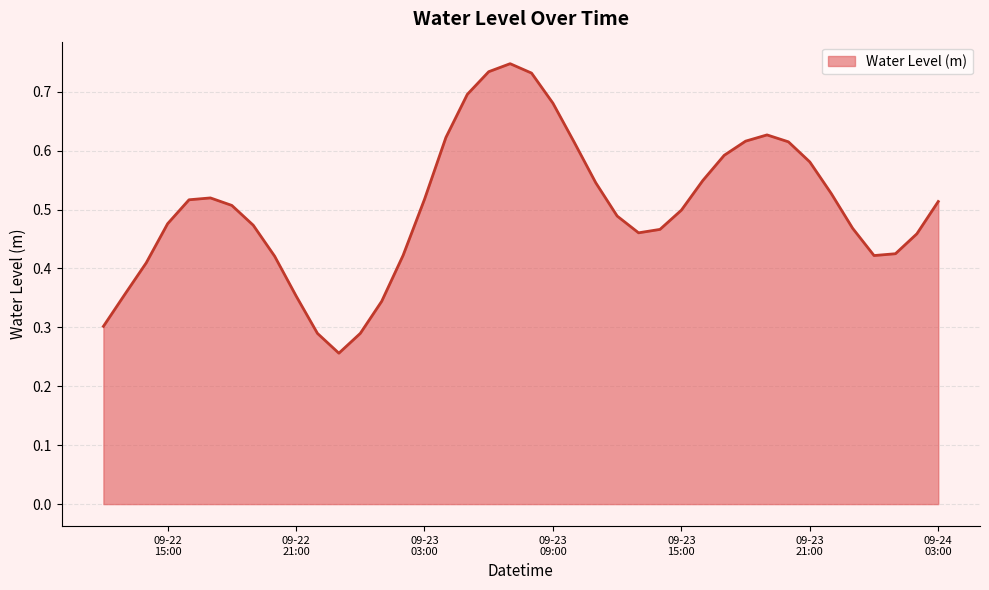

How many lines are shown in the chart?

1